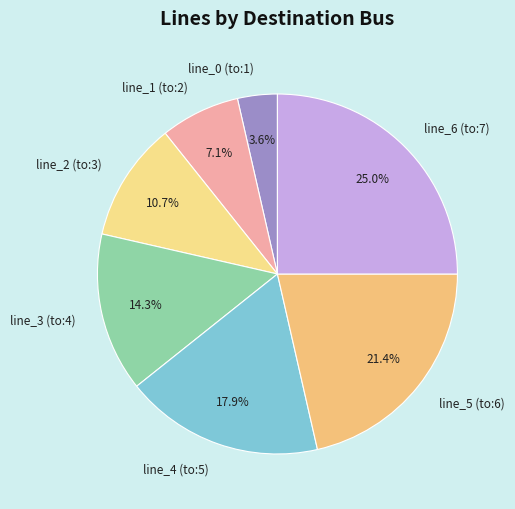

To the nearest percent, what portion does line_6 (to:7) represent?

25%